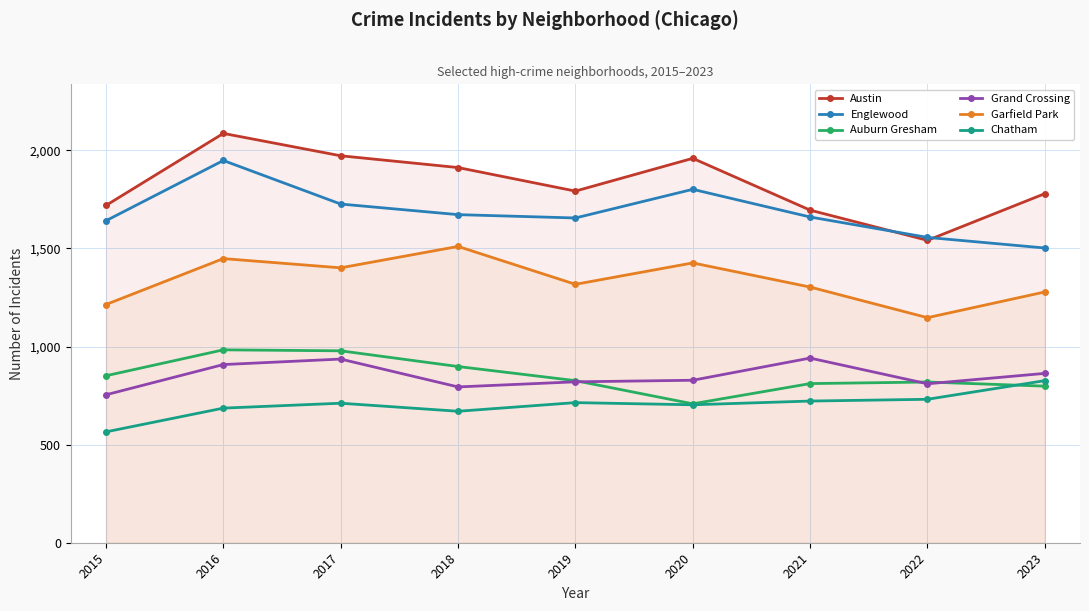

Which label corresponds to the largest value in the chart?

2016